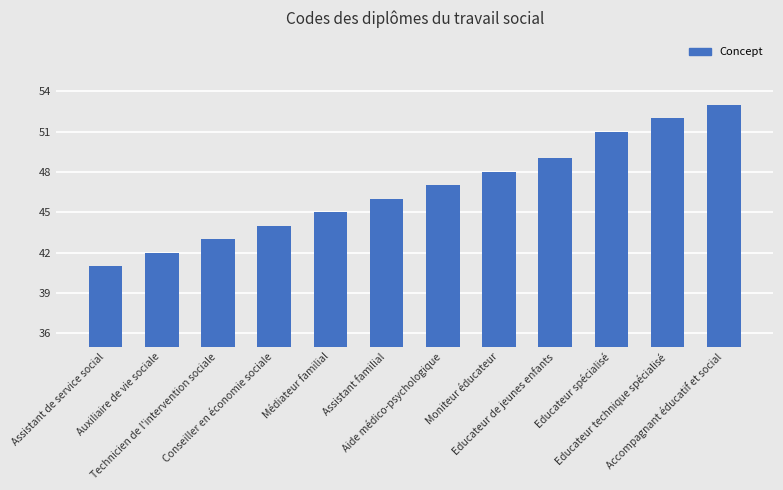

What is the minimum value shown in the chart?

41